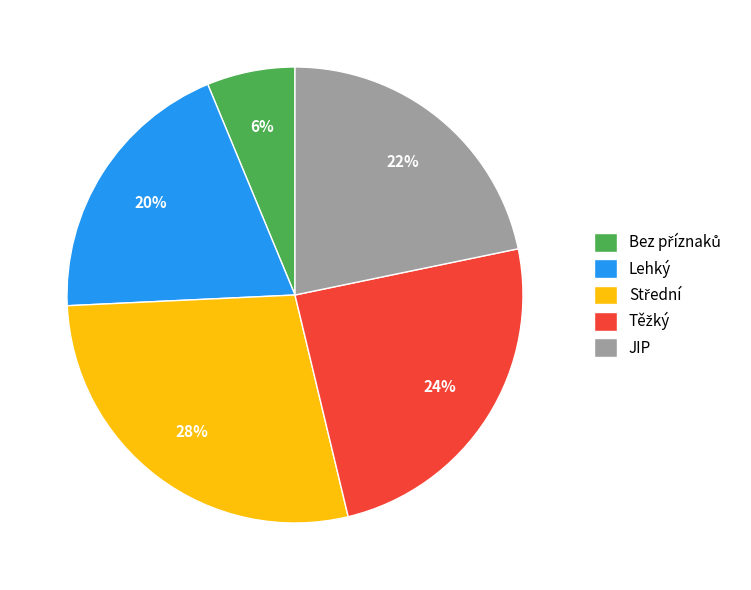

To the nearest percent, what portion does Lehký represent?

19%